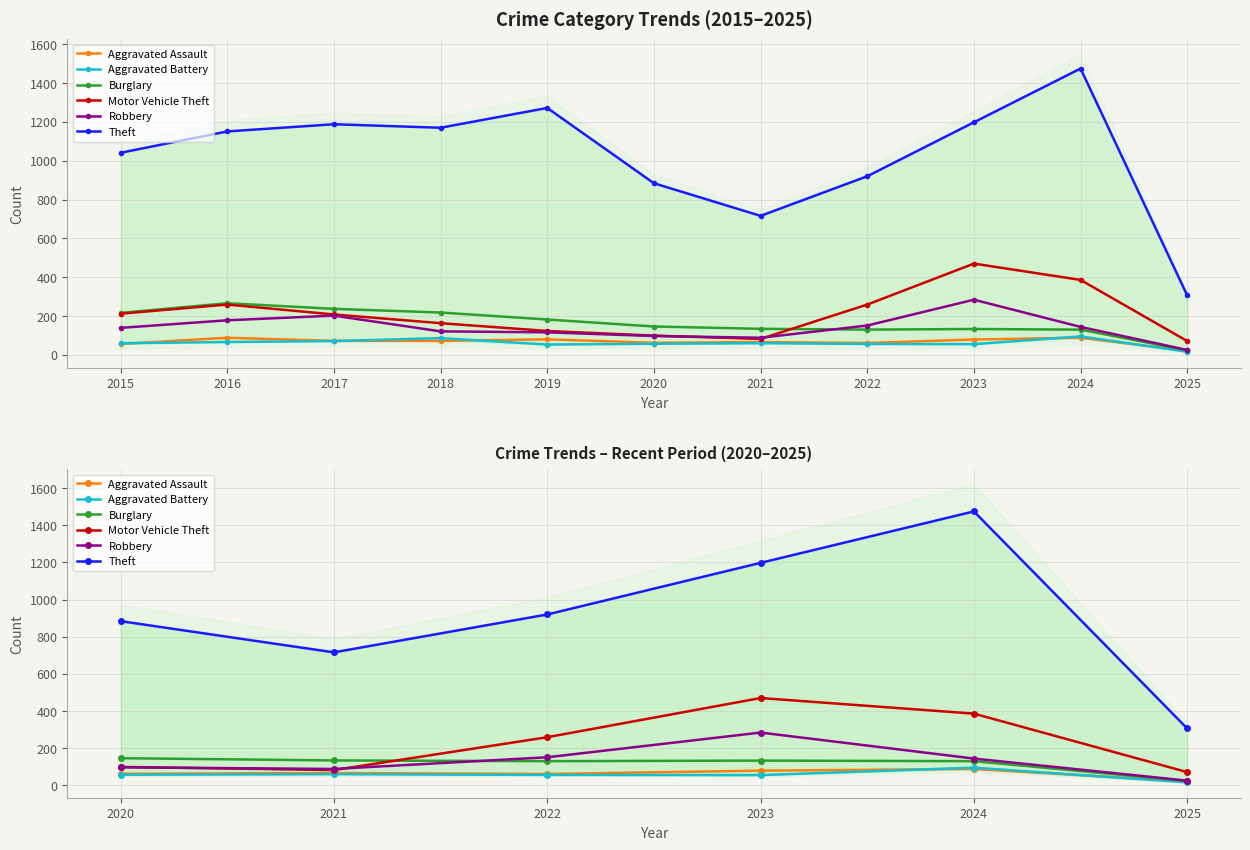

True or false: Aggravated Battery has a value of 36 at 2023.

False